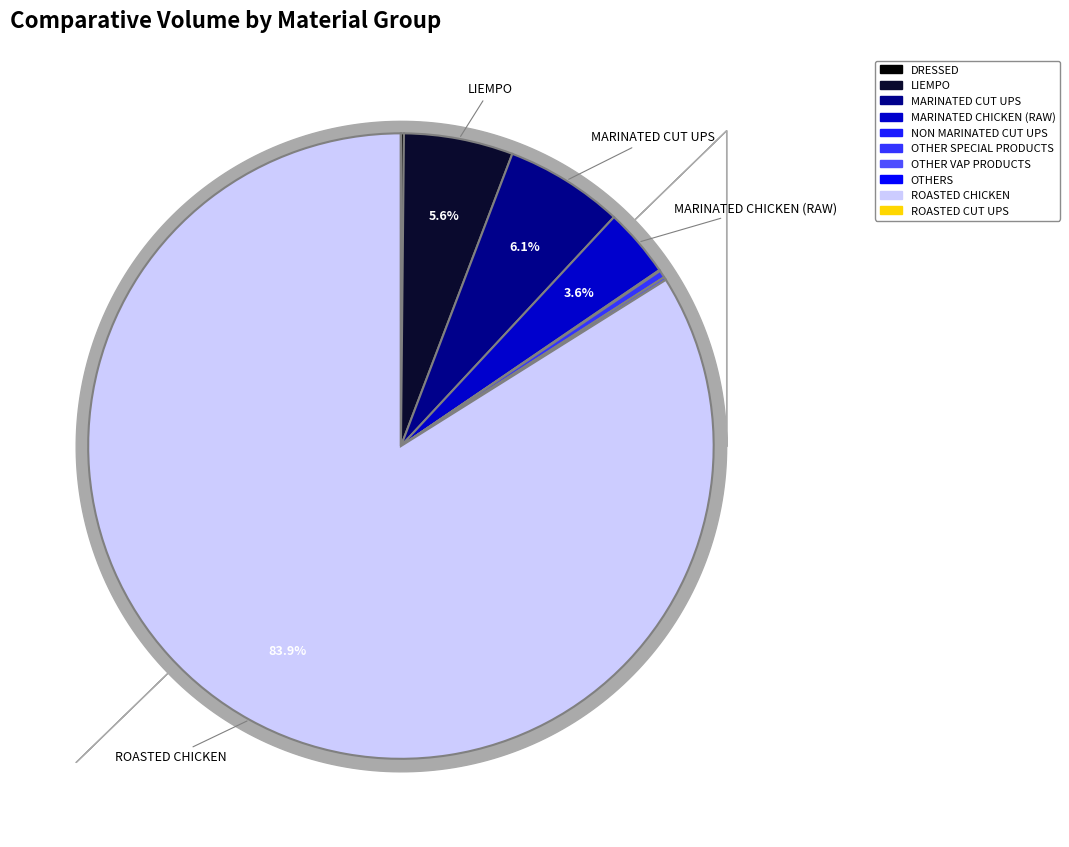

To the nearest percent, what percentage of the pie is MARINATED CUT UPS?

6%